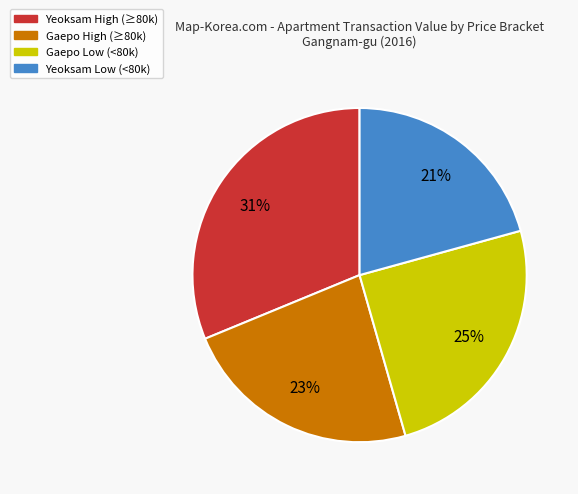

To the nearest percent, what is the average slice percentage?

25%